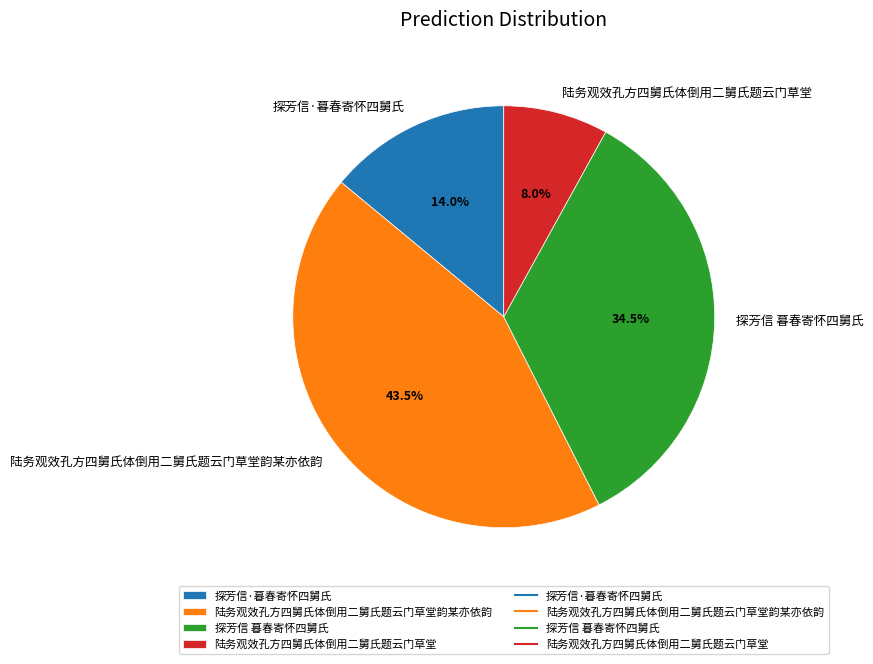

What is the ratio of the value at 陆务观效孔方四舅氏体倒用二舅氏题云门草堂韵某亦依韵 to the value at 陆务观效孔方四舅氏体倒用二舅氏题云门草堂?

5.4